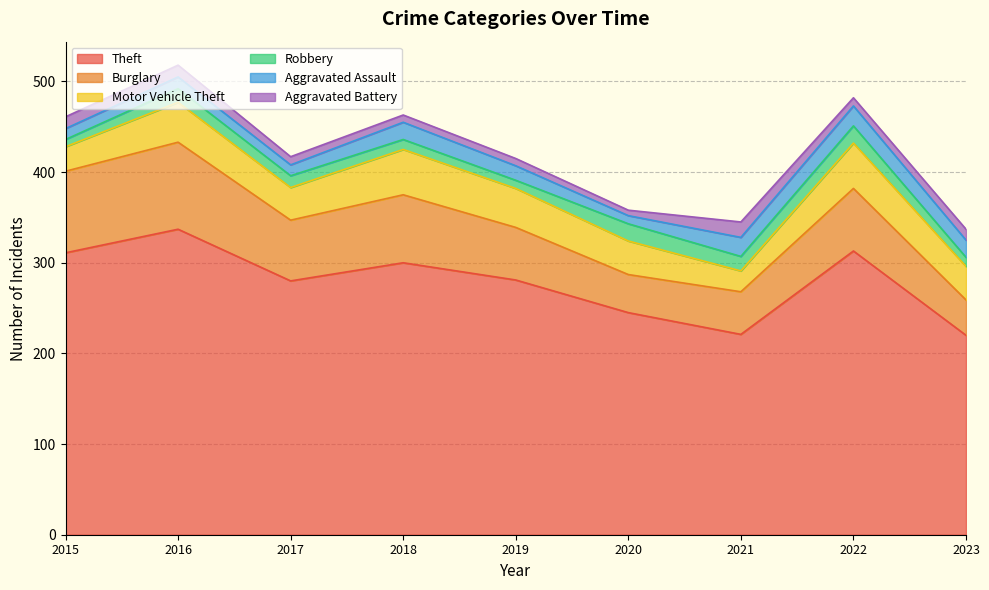

What is the sum of all Motor Vehicle Theft values?

347